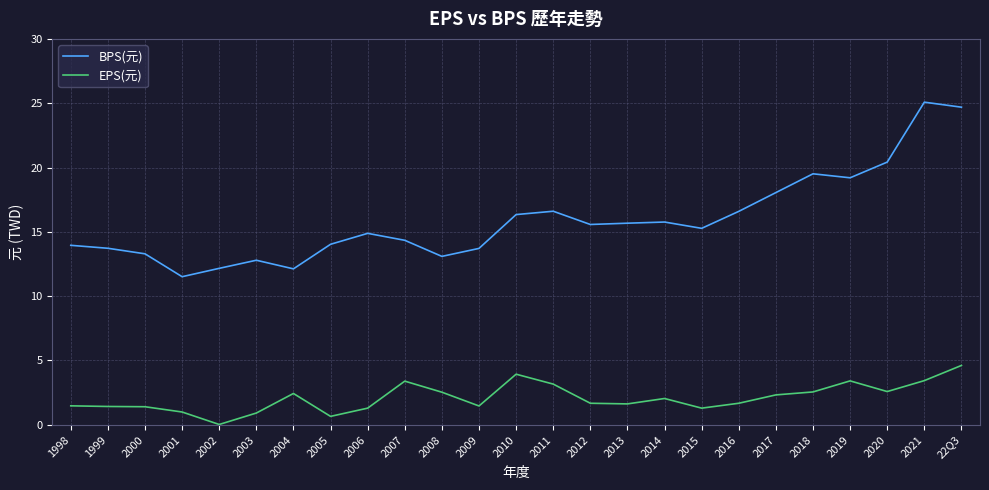

At 2016, list the series in order from smallest to largest.

EPS(元), BPS(元)